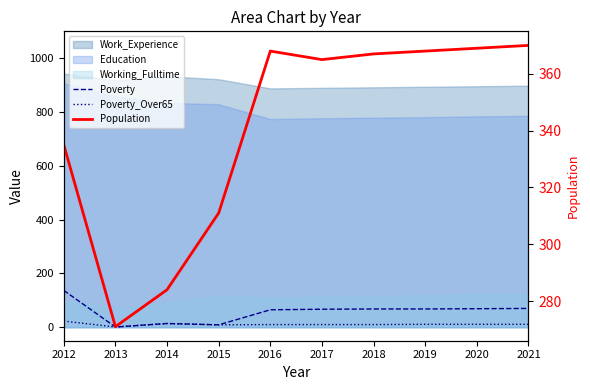

What is the difference between the highest and lowest values at 2015?

302